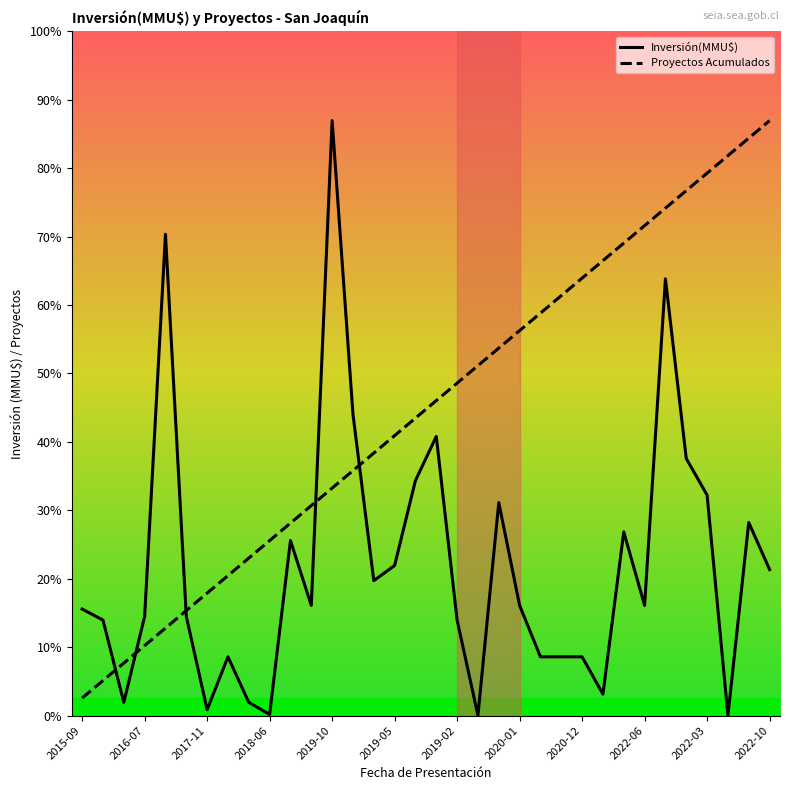

What is the sum of all Inversión(MMU$) values?

696863.0